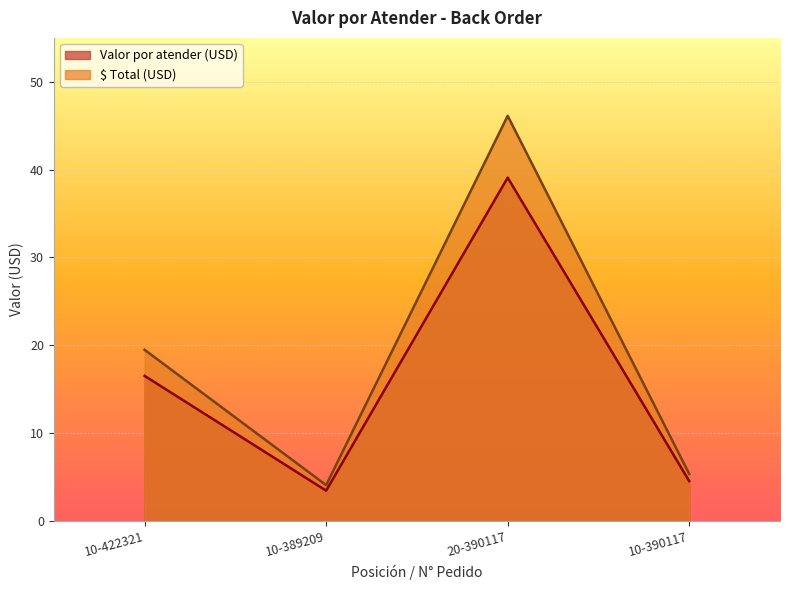

What is the label of the 3rd point from the right?

10-389209